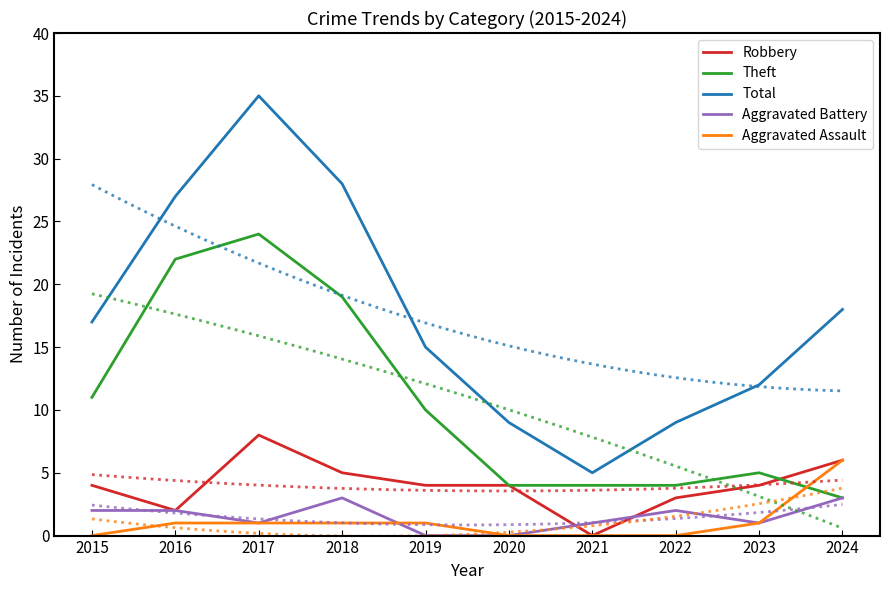

Reading left to right, extract all data points from this chart.

Robbery: 2015=4	2016=2	2017=8	2018=5	2019=4	2020=4	2021=0	2022=3	2023=4	2024=6
Theft: 2015=11	2016=22	2017=24	2018=19	2019=10	2020=4	2021=4	2022=4	2023=5	2024=3
Total: 2015=17	2016=27	2017=35	2018=28	2019=15	2020=9	2021=5	2022=9	2023=12	2024=18
Aggravated Battery: 2015=2	2016=2	2017=1	2018=3	2019=0	2020=0	2021=1	2022=2	2023=1	2024=3
Aggravated Assault: 2015=0	2016=1	2017=1	2018=1	2019=1	2020=0	2021=0	2022=0	2023=1	2024=6